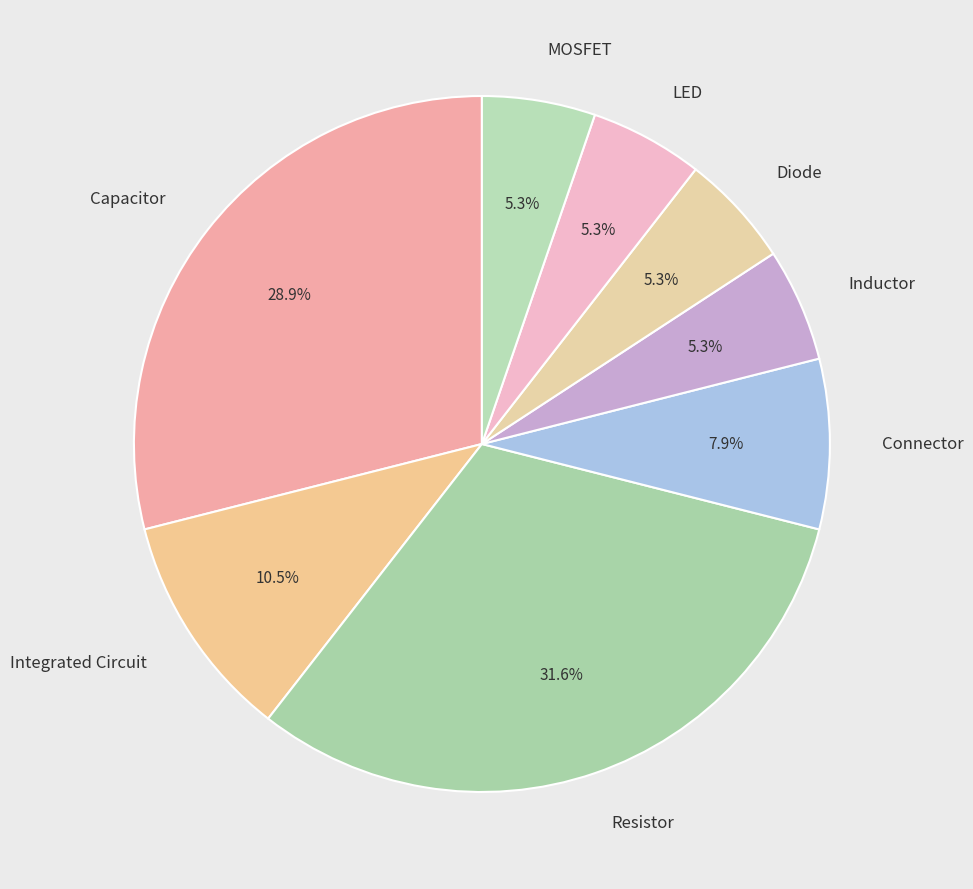

Is it true that Inductor is 1% of the pie?

False